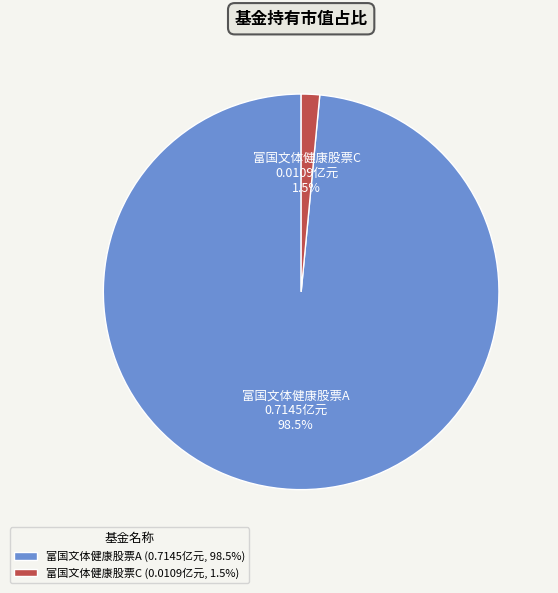

What portion of the pie excludes 富国文体健康股票A?

1.5%